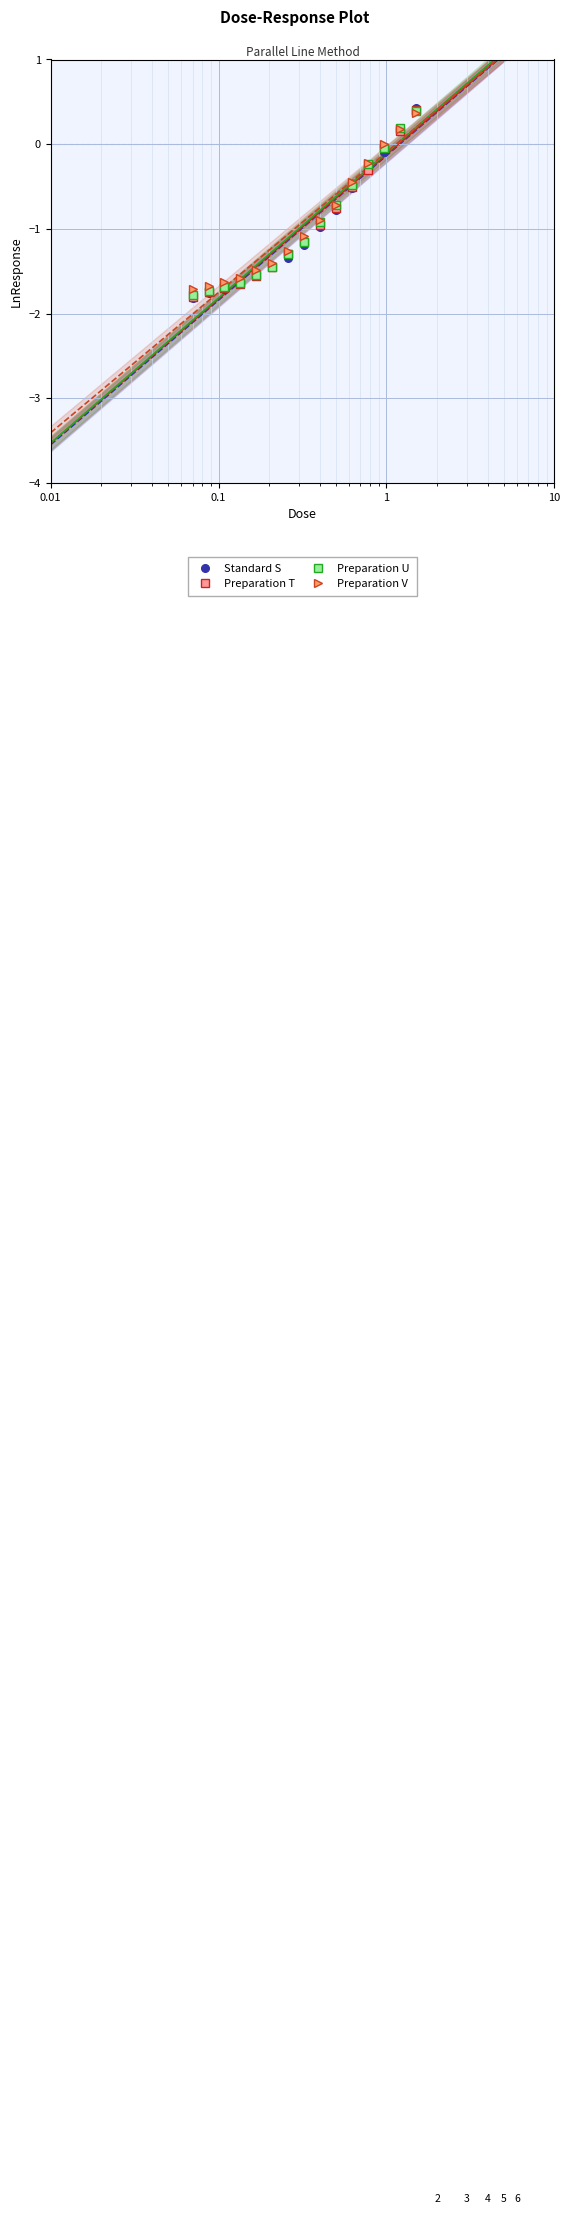

What is the value of the Standard S point at the 3rd from the left?

-1.7